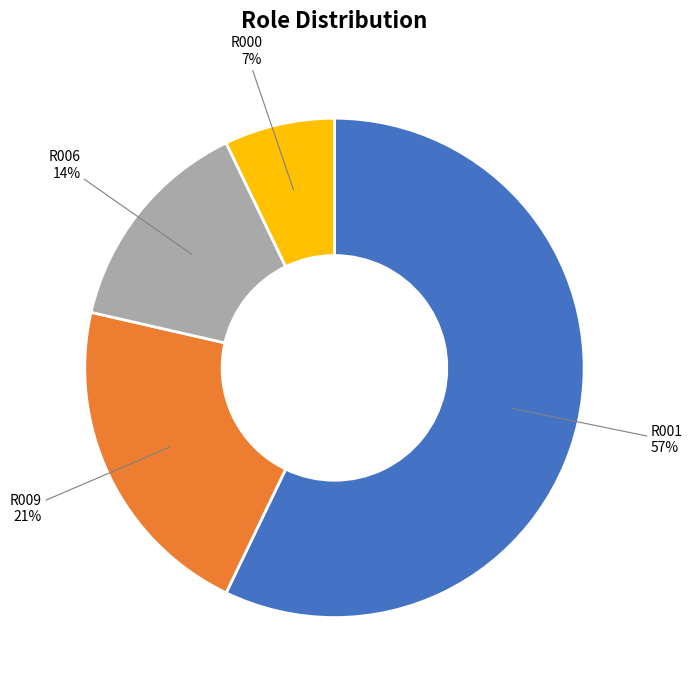

Does any single category account for the majority?

Yes